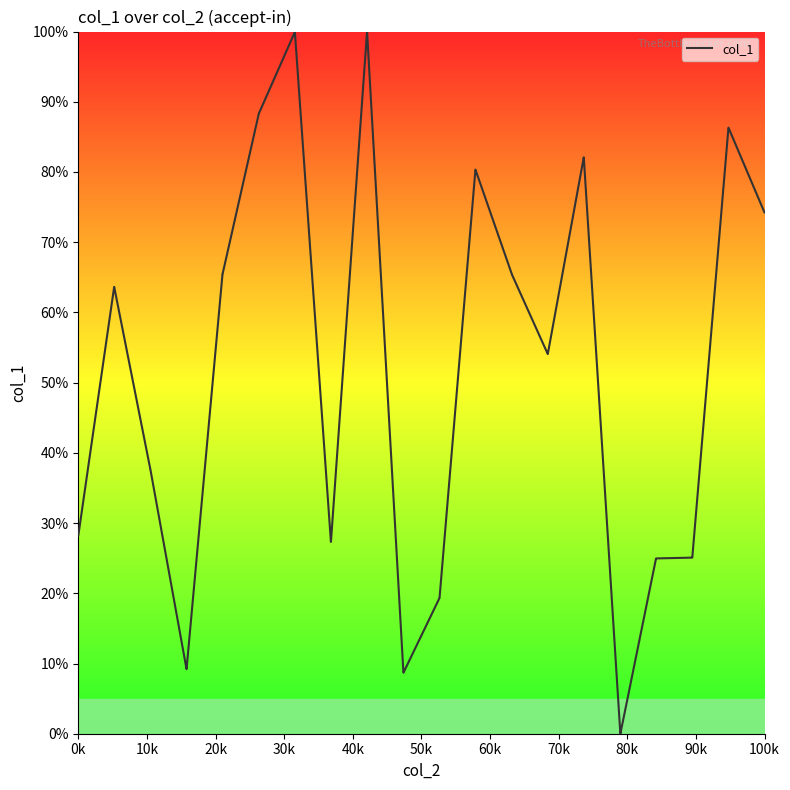

What is the sum of all values?

2080.3